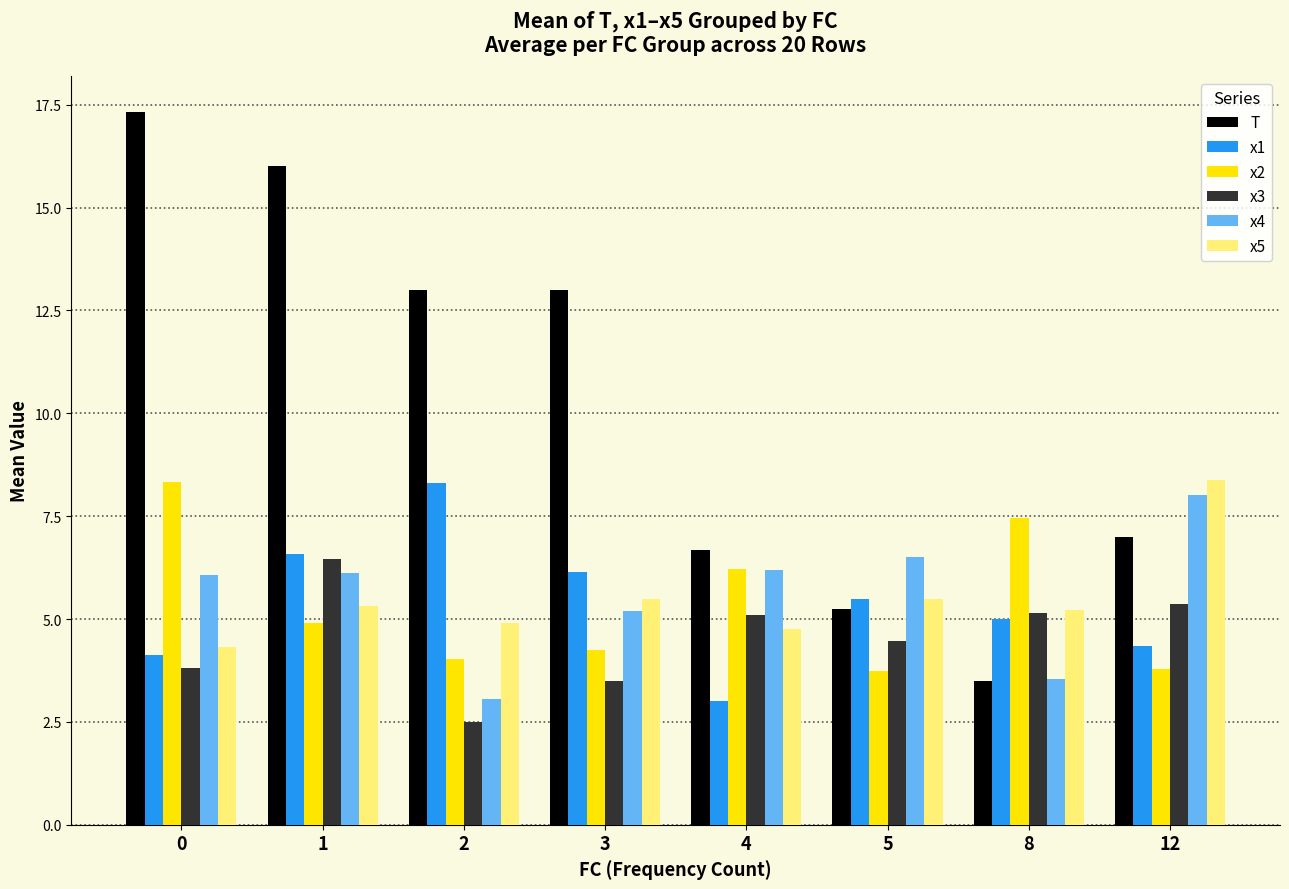

What is the minimum value shown in the chart?

2.5